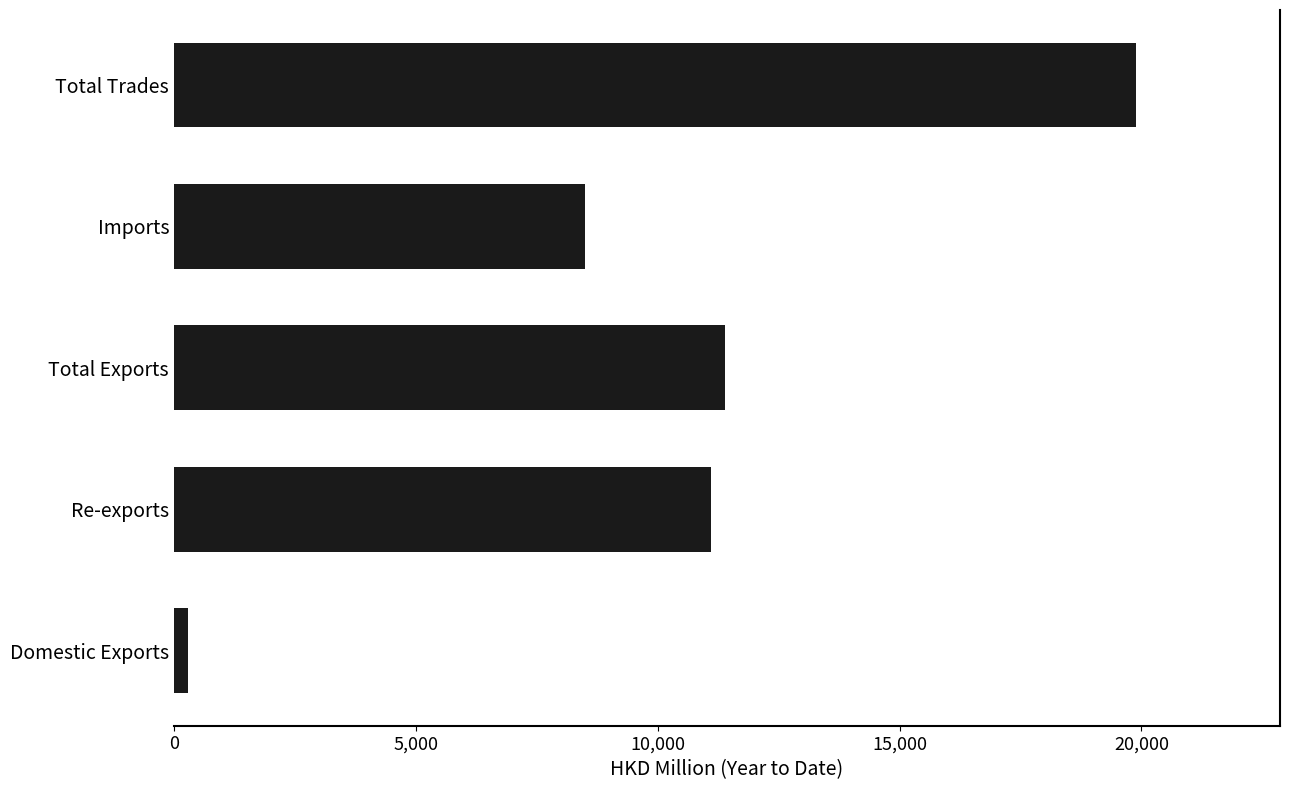

What is the maximum value shown in the chart?

19881.7